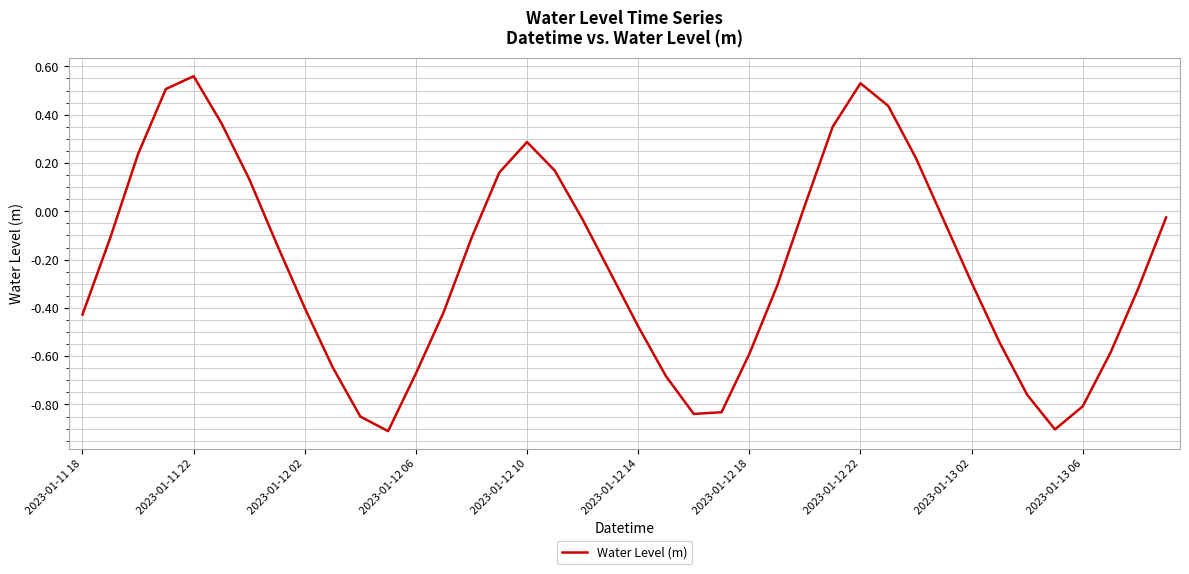

Does the chart display data point markers on the line(s)?

No